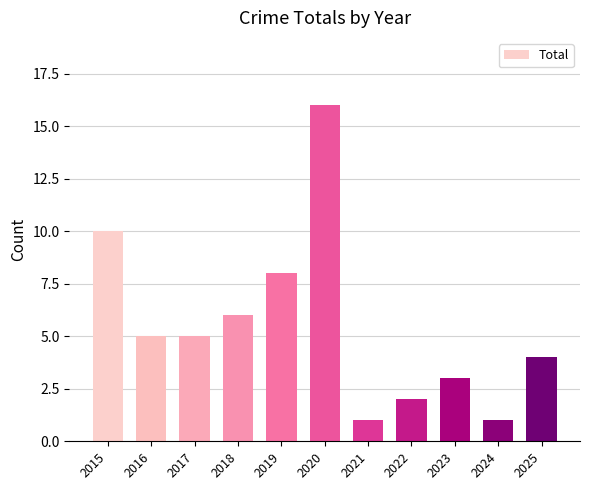

The value at 2015 is 7. True or false?

False